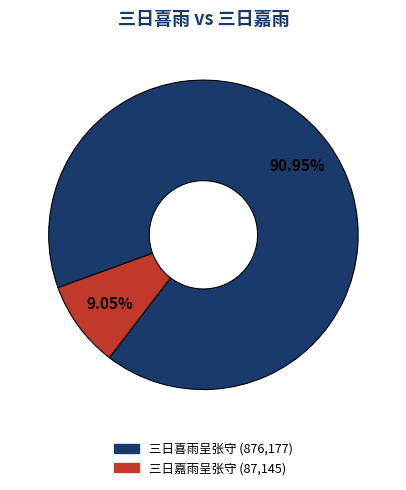

To the nearest percent, what portion does 三日嘉雨呈张守 represent?

9%